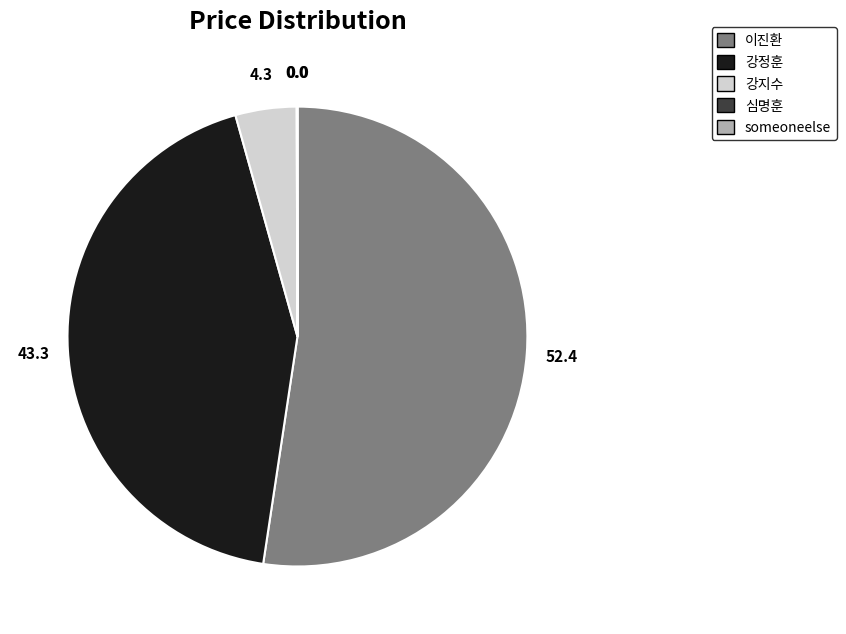

Which slice is the largest?

이진환